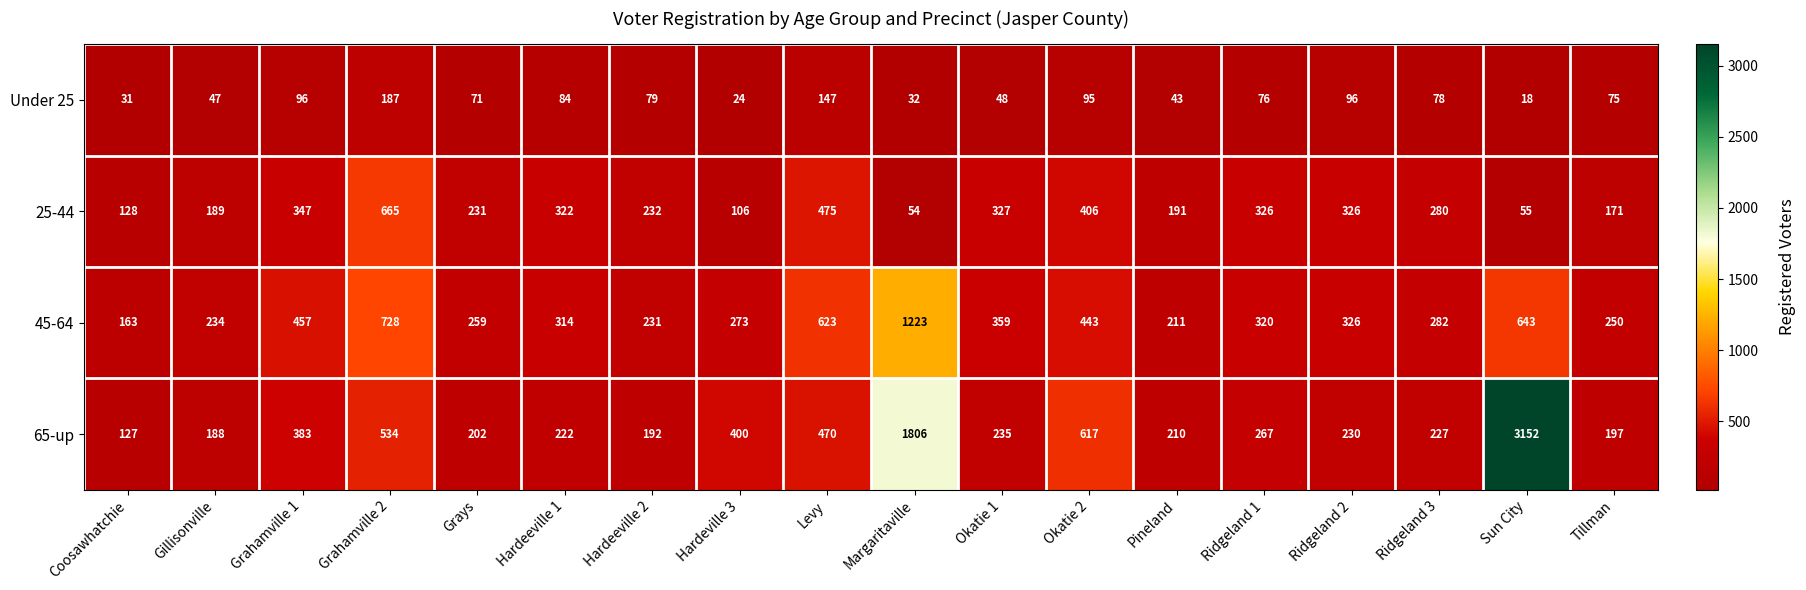

What is the highest value of the 25-44 series?

665